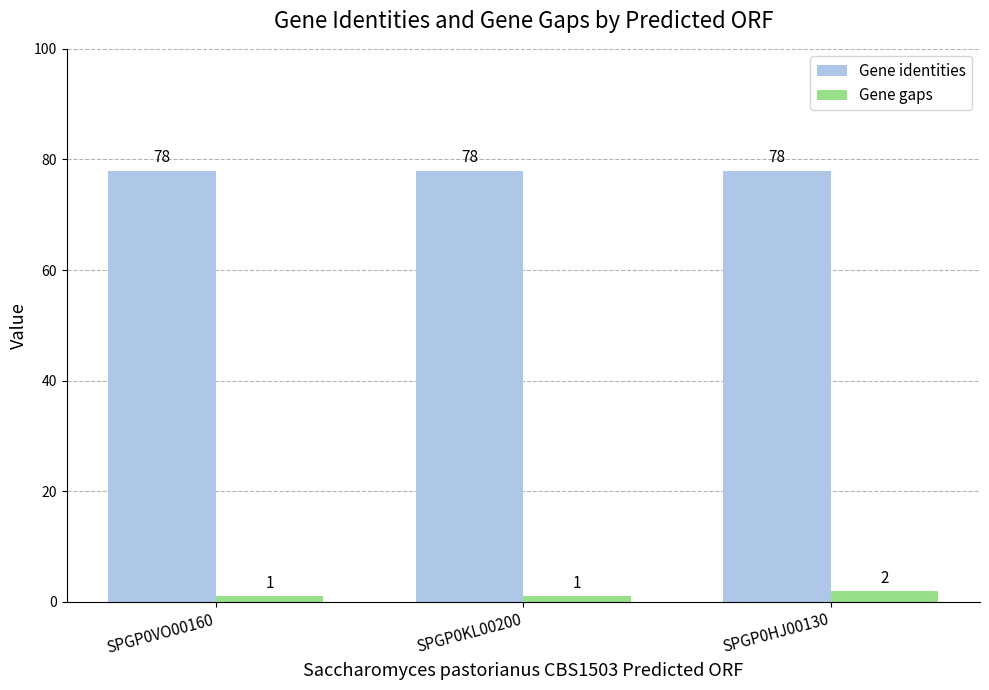

Reading right to left, extract all data points from this chart.

Gene identities: SPGP0HJ00130=78	SPGP0KL00200=78	SPGP0VO00160=78
Gene gaps: SPGP0HJ00130=2	SPGP0KL00200=1	SPGP0VO00160=1